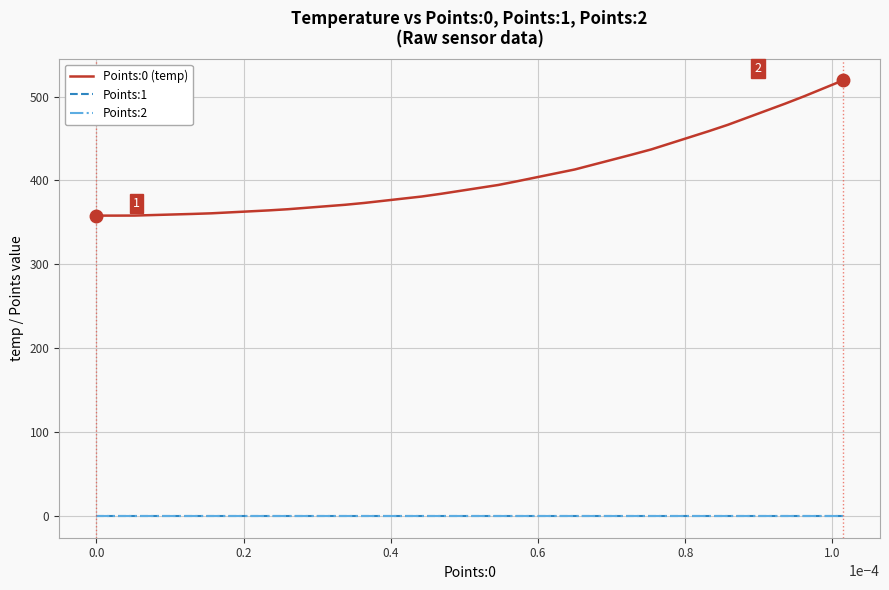

True or false: Points:1 and Points:0 (temp) cross at least once.

False